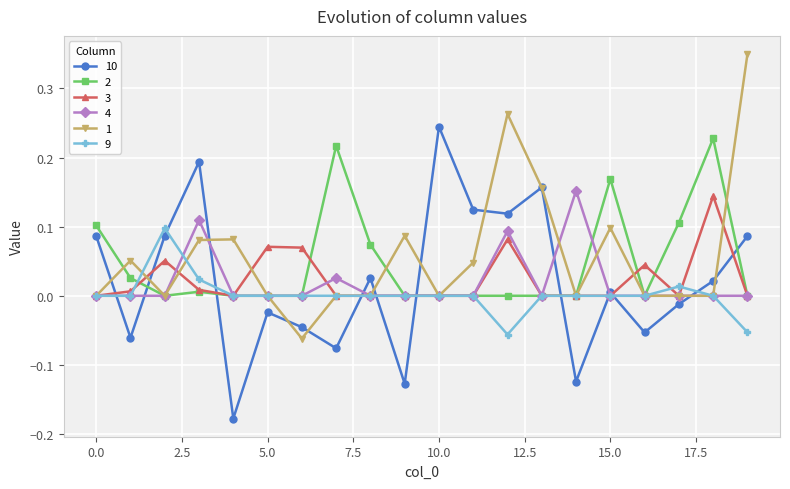

Which series has the largest range (max minus min)?

10